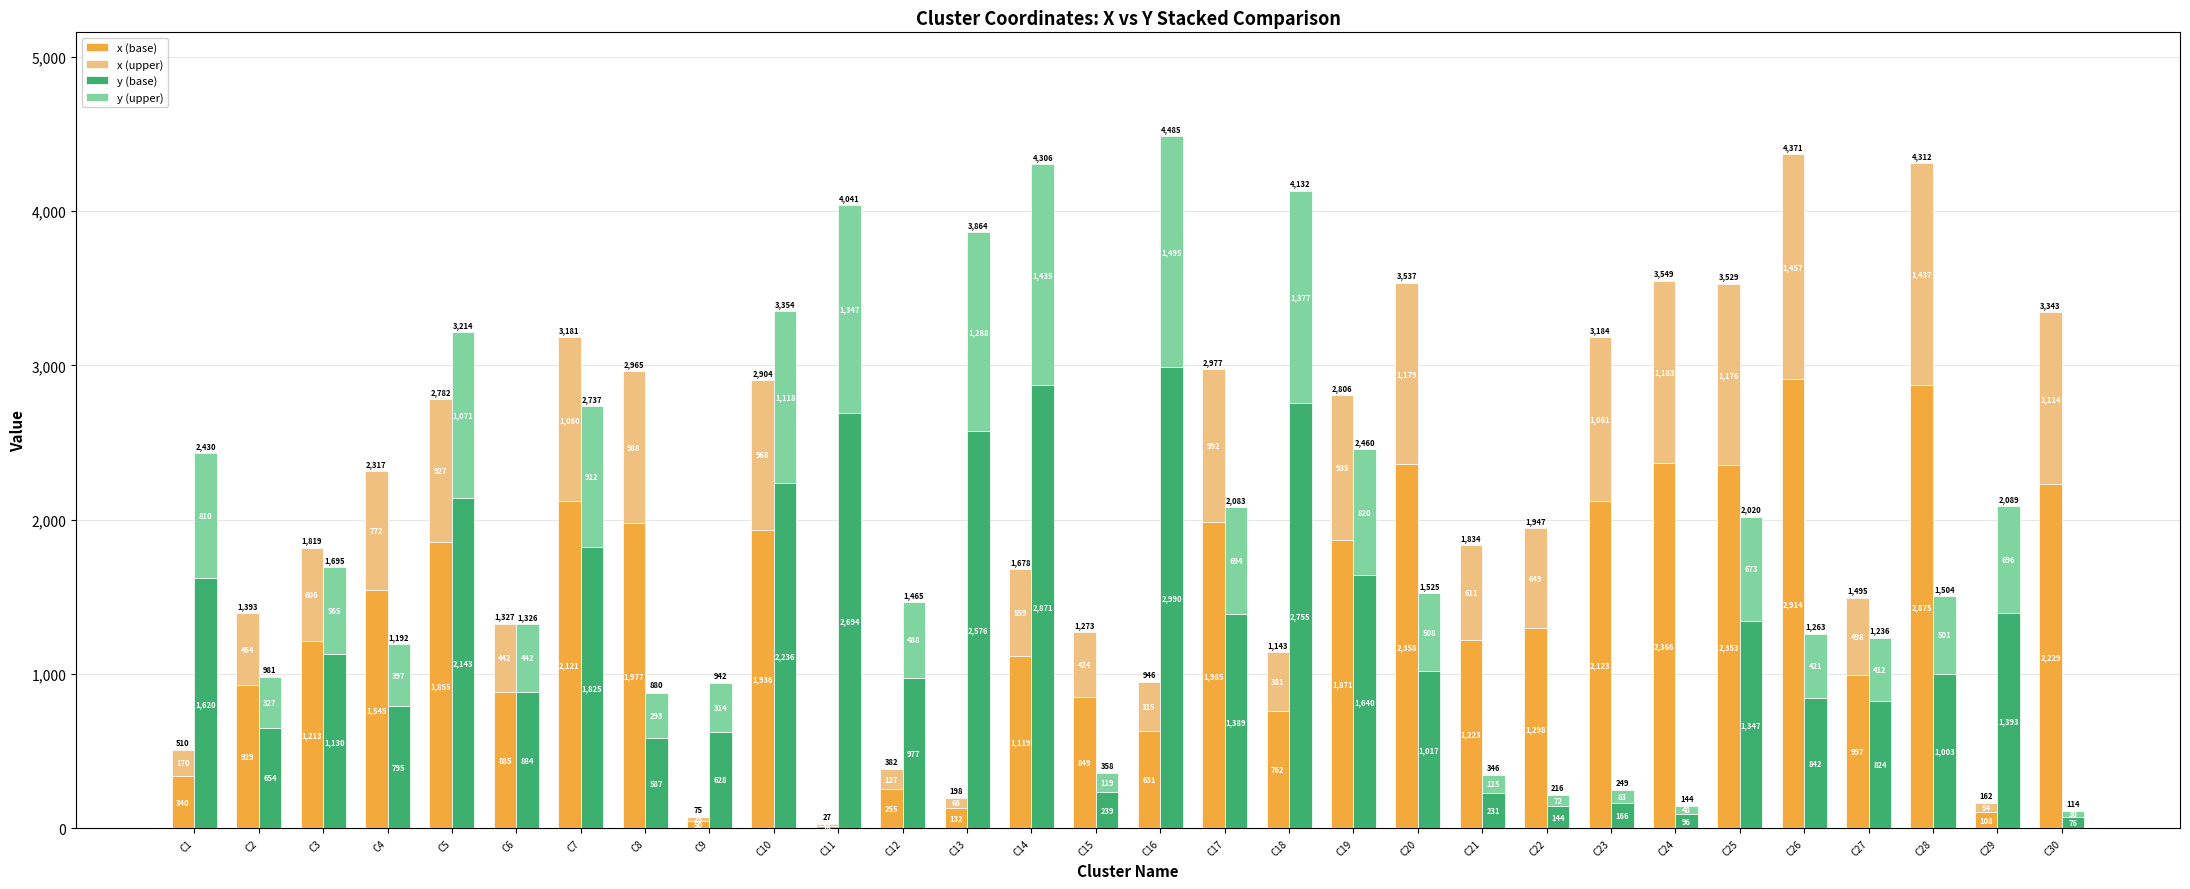

How many categories are shown in the chart?

30